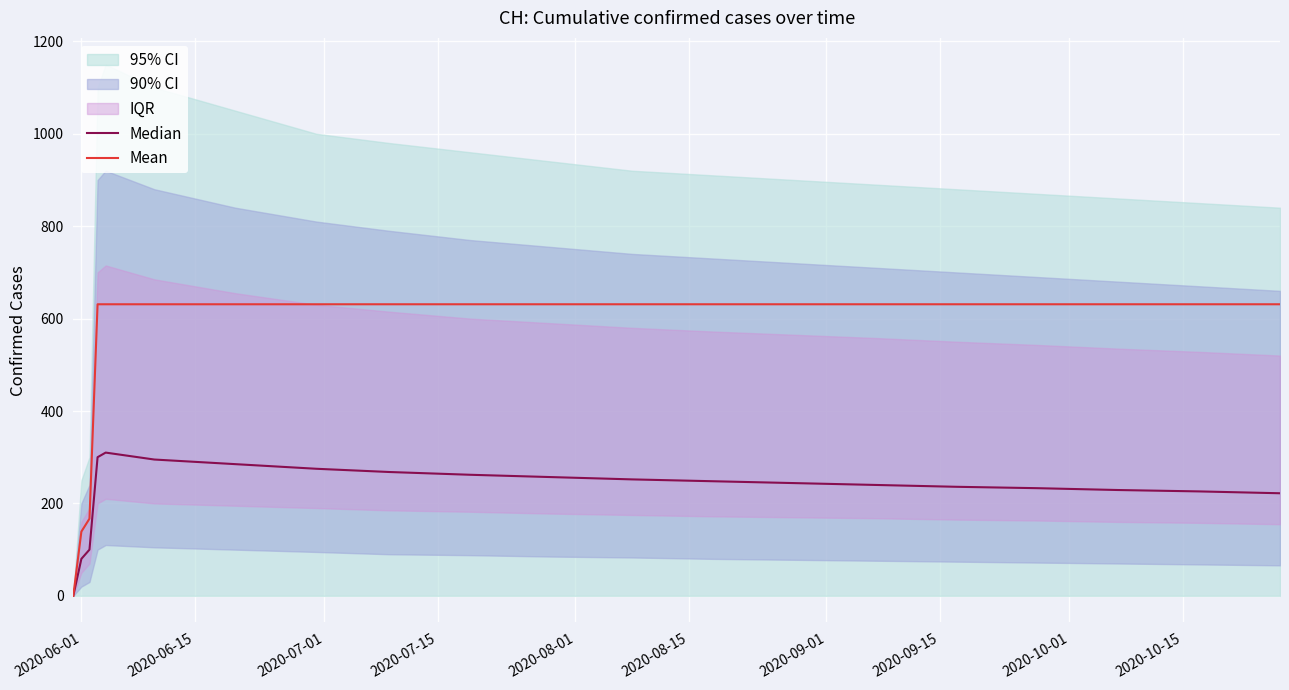

True or false: Mean and Median cross at least once.

False